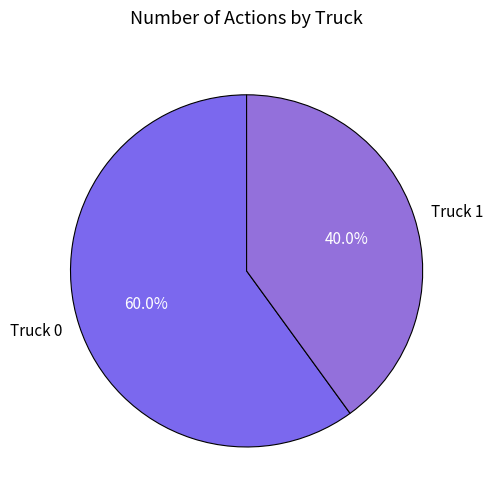

Combined, do Truck 1 and Truck 0 account for over 50%?

Yes